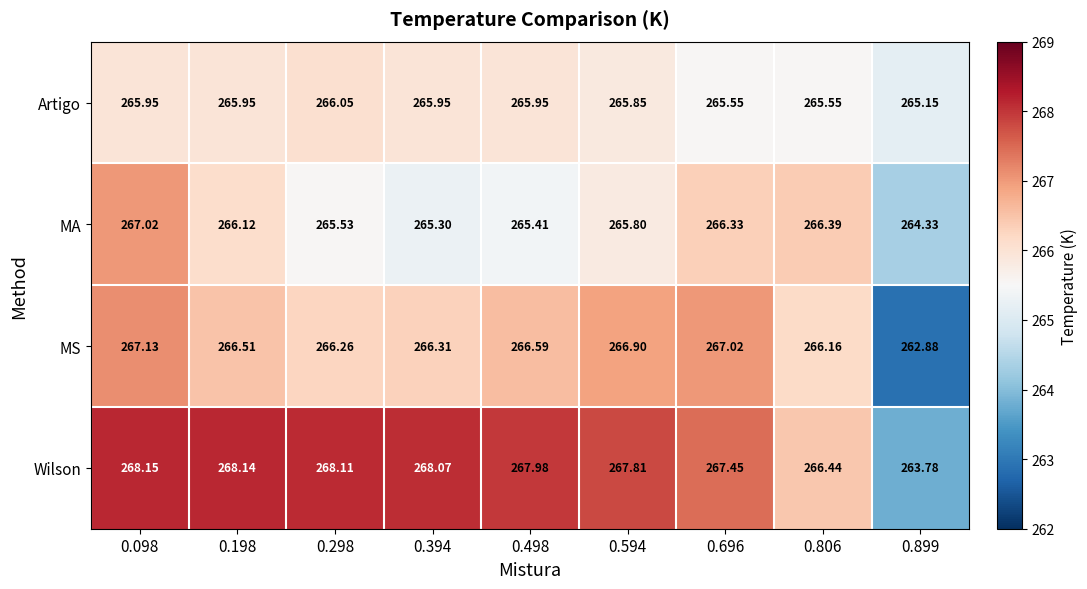

Which series has the largest range (max minus min)?

Wilson